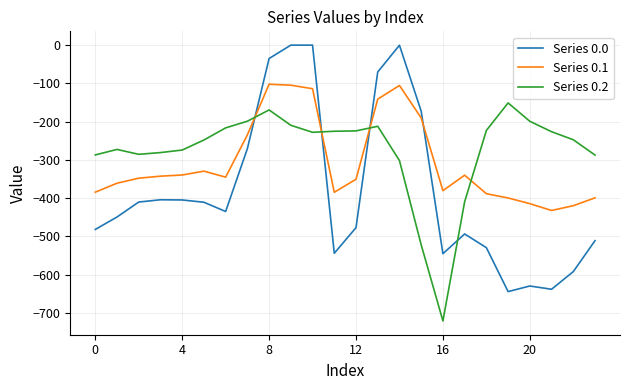

After their last crossing, which series has the higher values: Series 0.2 or Series 0.0?

Series 0.2